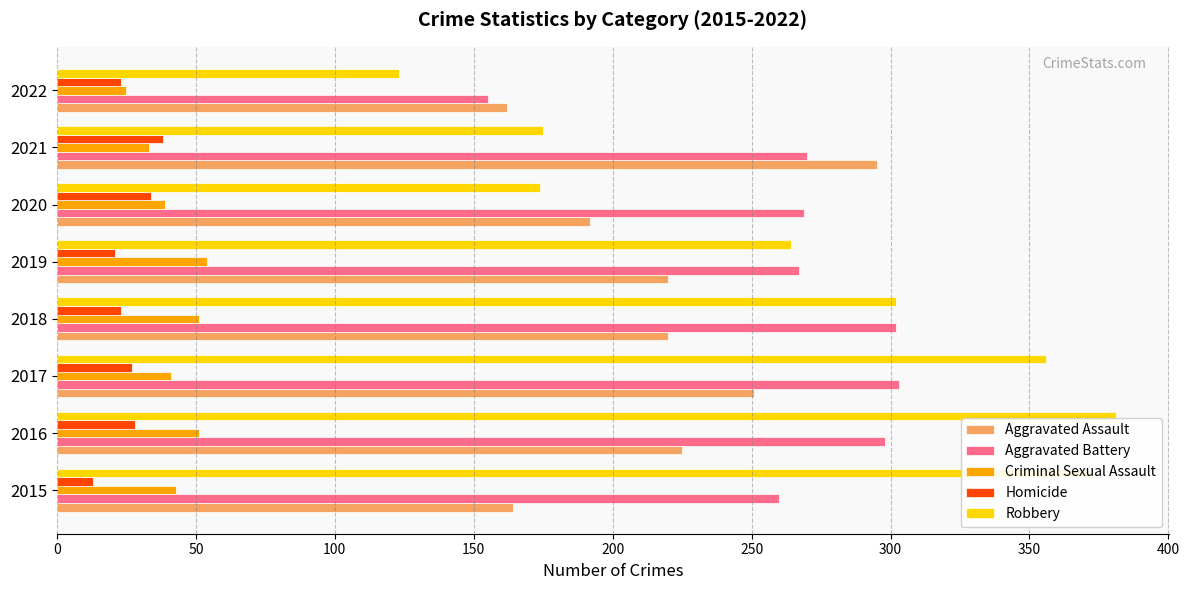

Is the value of Aggravated Assault at 2020 greater than the value of Criminal Sexual Assault at 2019?

Yes